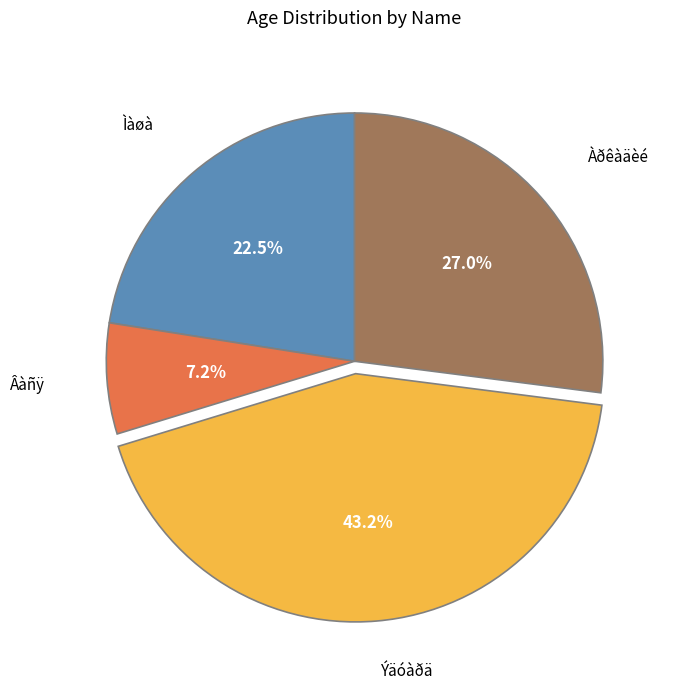

Does any single category account for the majority?

No